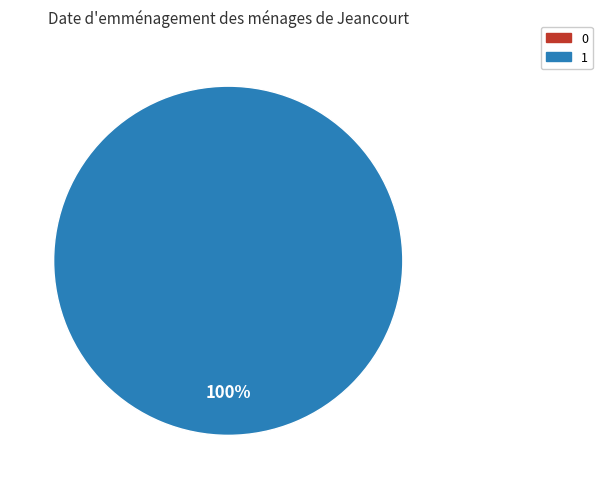

How many segments does this pie chart have?

2